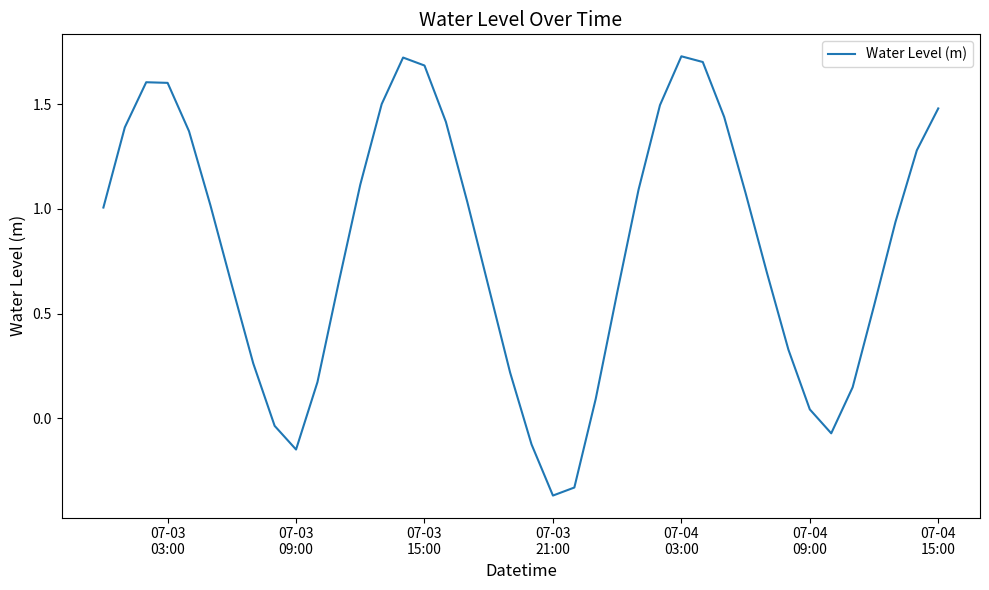

True or false: there are more than 2 points higher than both neighbors.

True